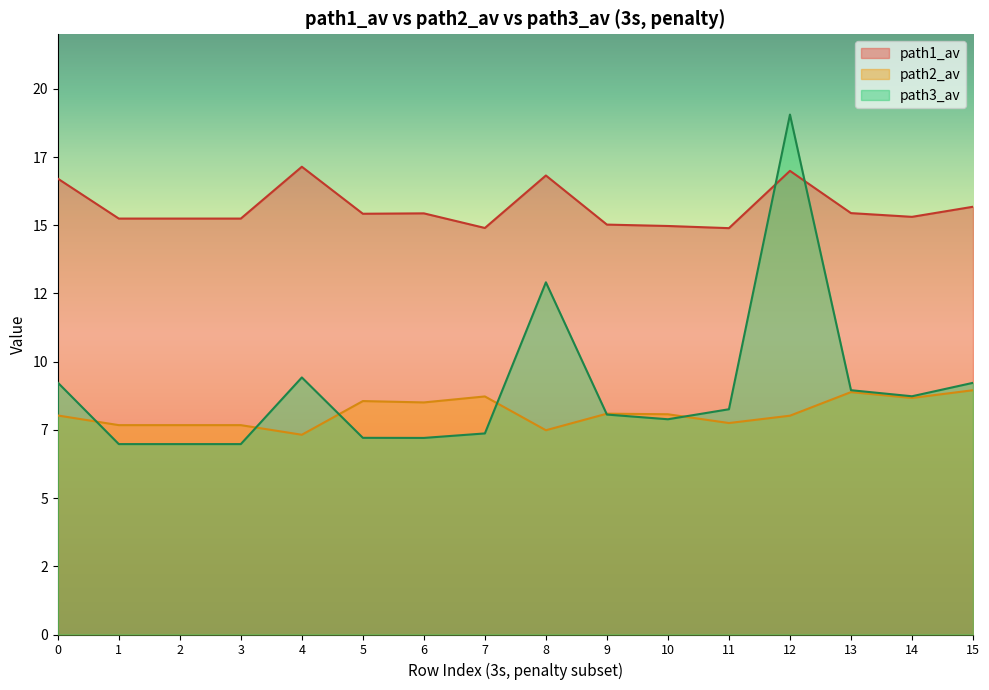

What are all the series names shown in the legend?

path1_av, path2_av, path3_av